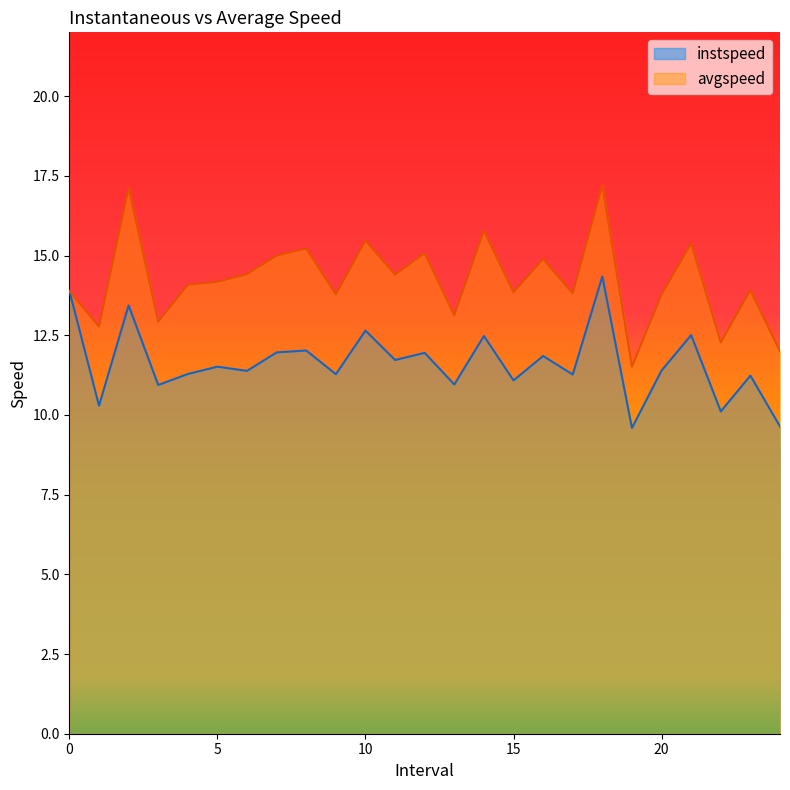

True or false: avgspeed and instspeed intersect in this chart.

False